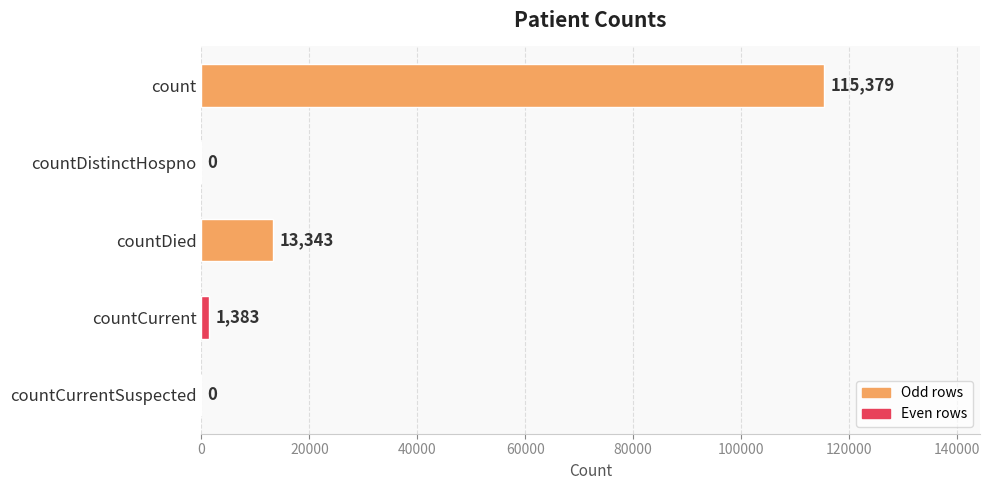

The chart shows a value of 8421 at countDied. True or false?

False